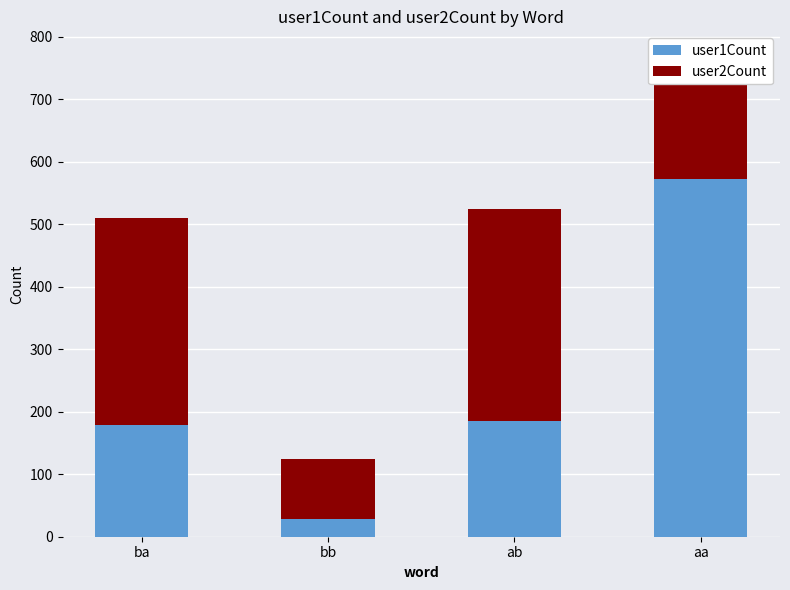

What is the total value across all series at ba?

510